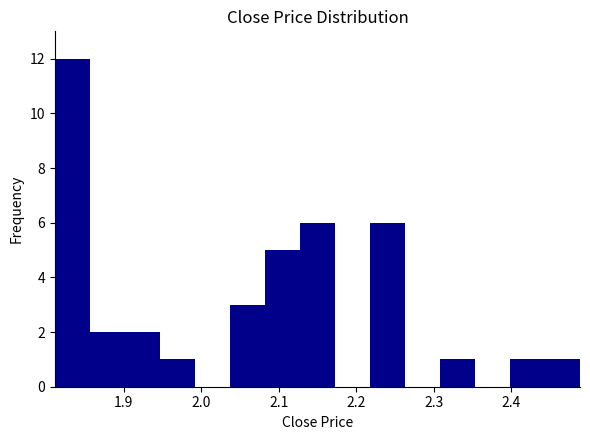

How tall is the bar that spans 2.08 to 2.13 on the x-axis? Neither the bar edges nor the heights are printed on the chart, so give them approximately, as read against the axes.

5